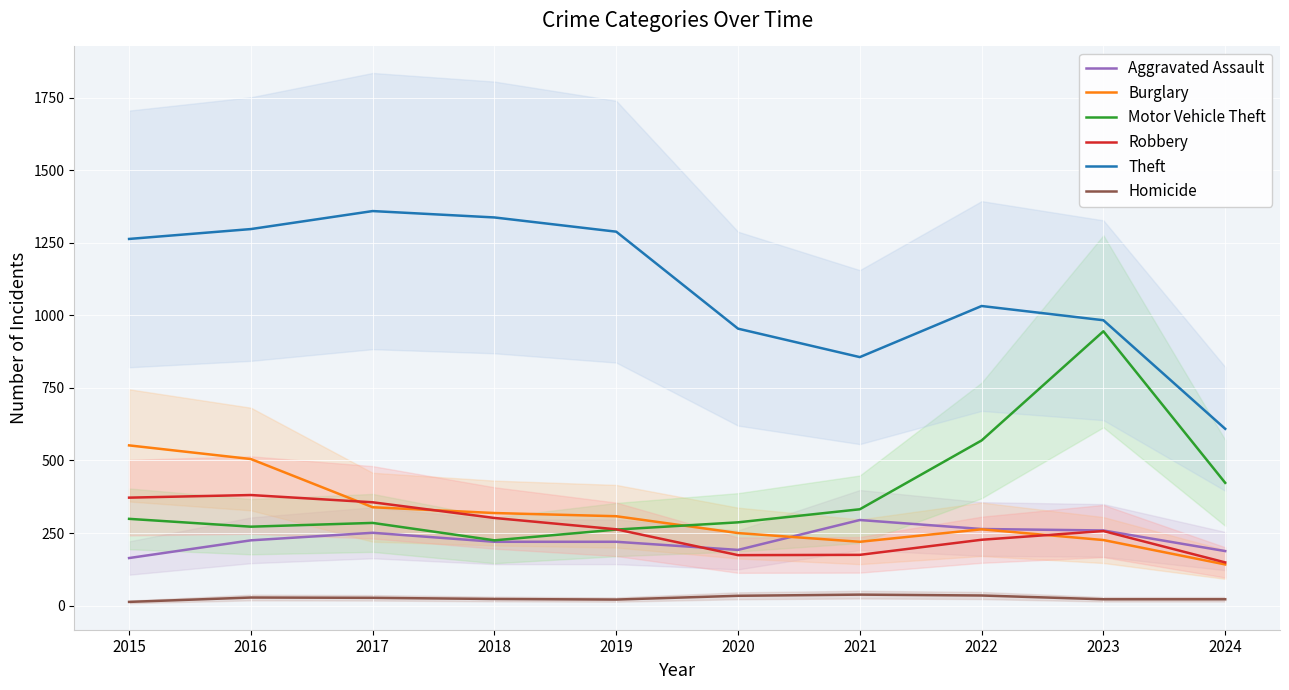

Is this an area chart (filled region under the line)?

No